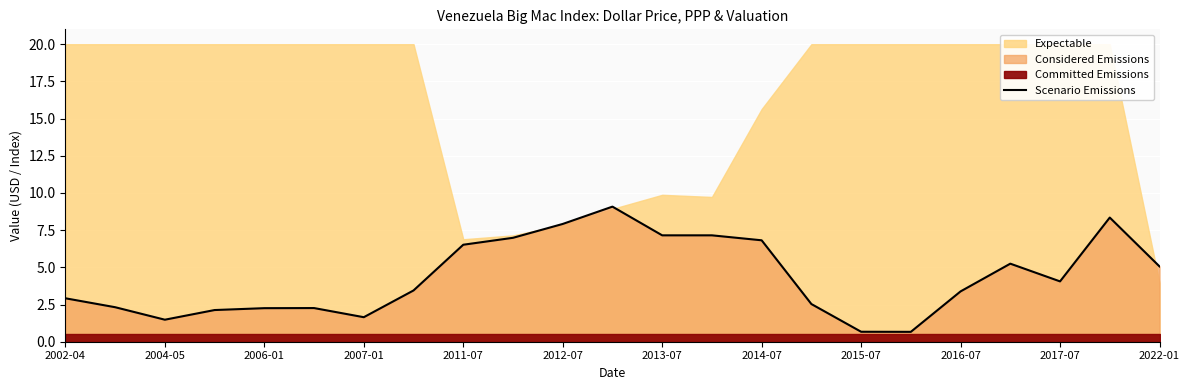

What is the value of the 1st point from the left?

2.9